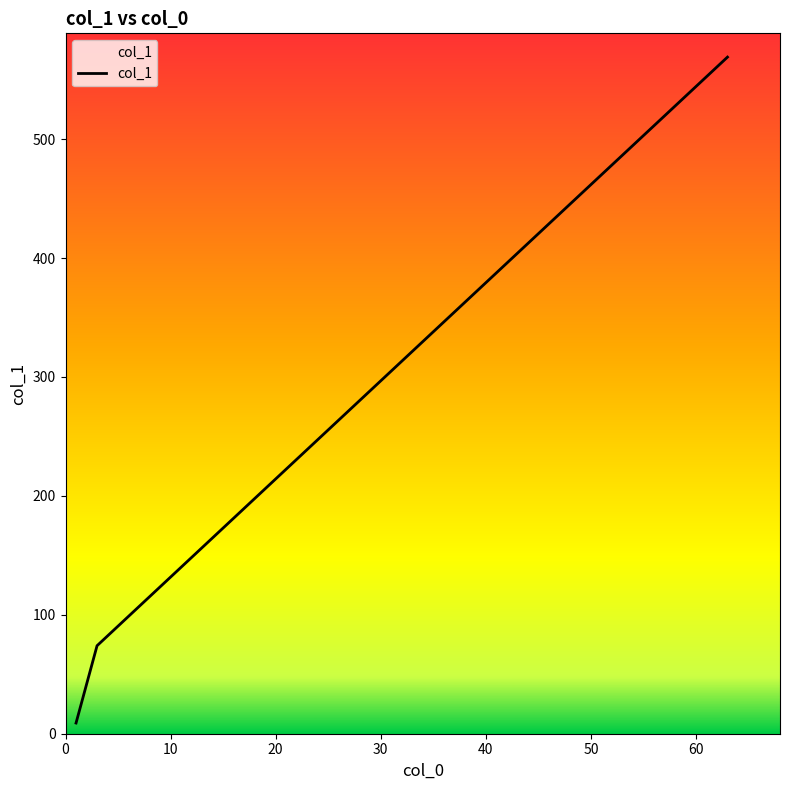

Between 20 and 30, which is larger?

30